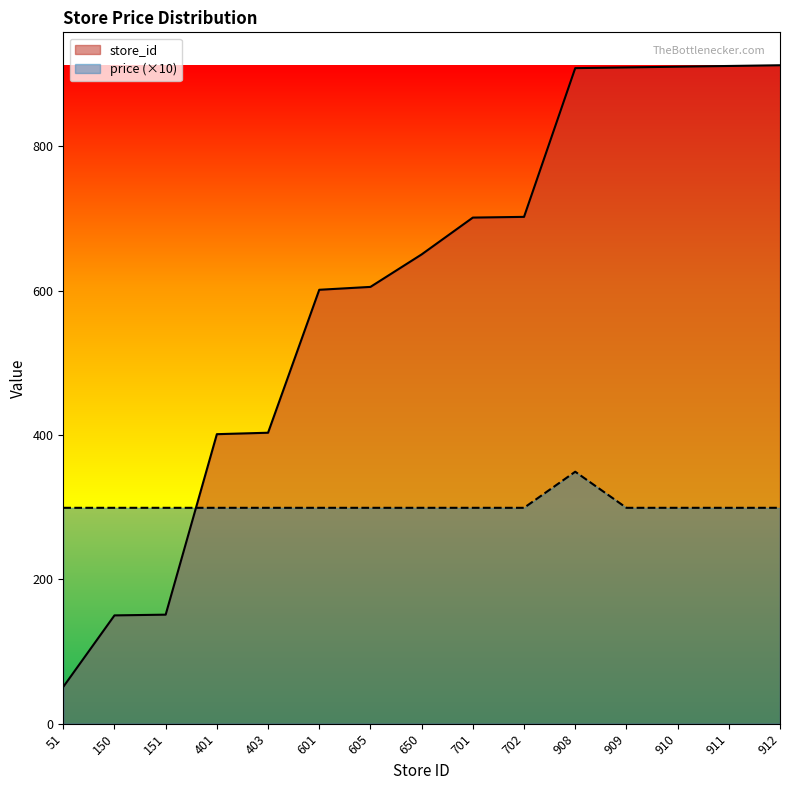

Which category has the lowest value in the price series?

51